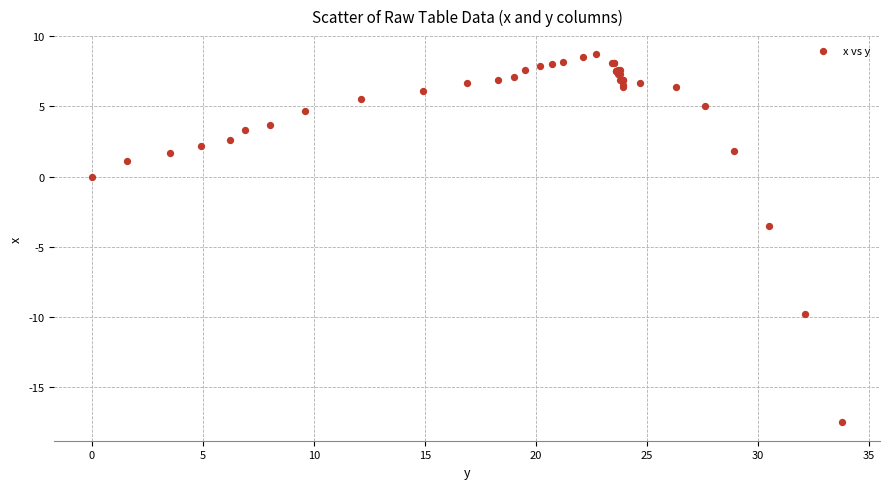

What Y value in the scatter plot is closest to -4?

-3.5